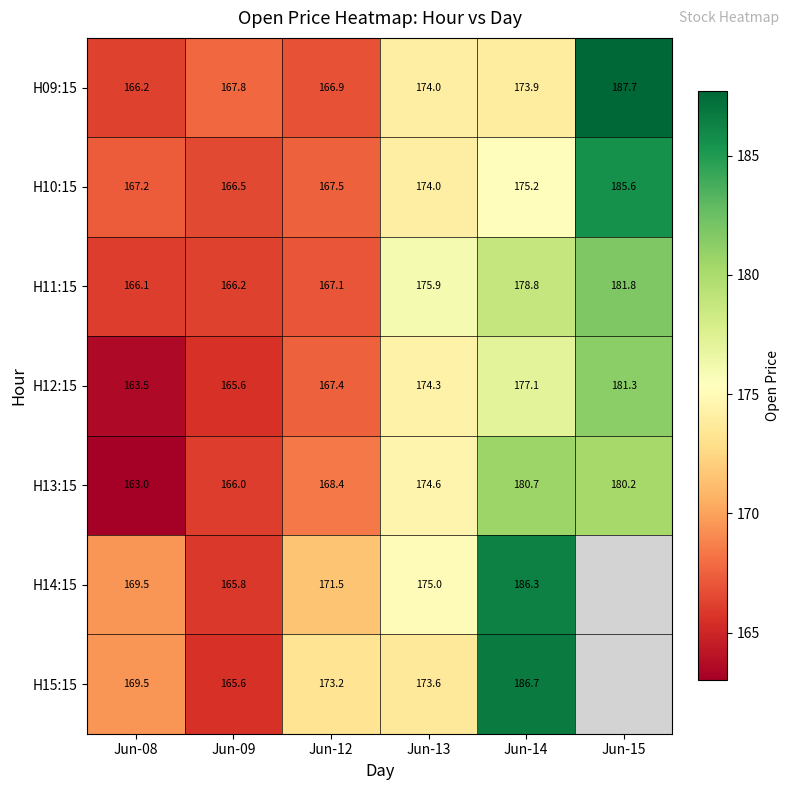

At which label does H09:15 first exceed 173?

Jun-13